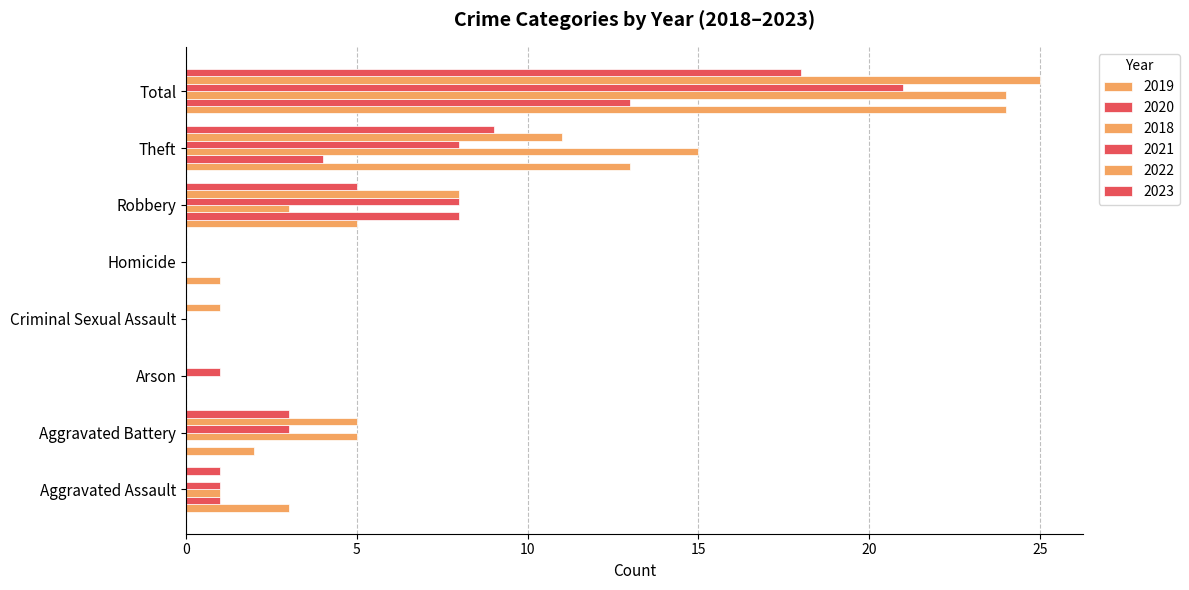

What is the average value of the 2023 series?

4